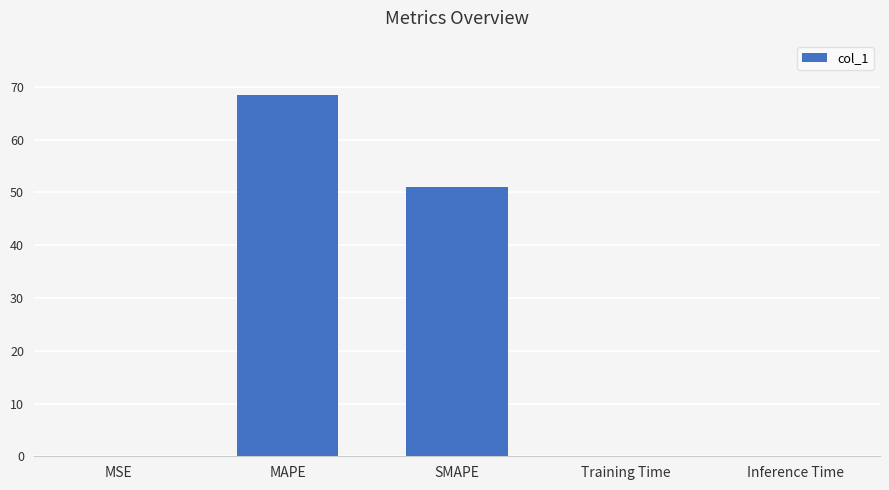

What is the average value?

23.9